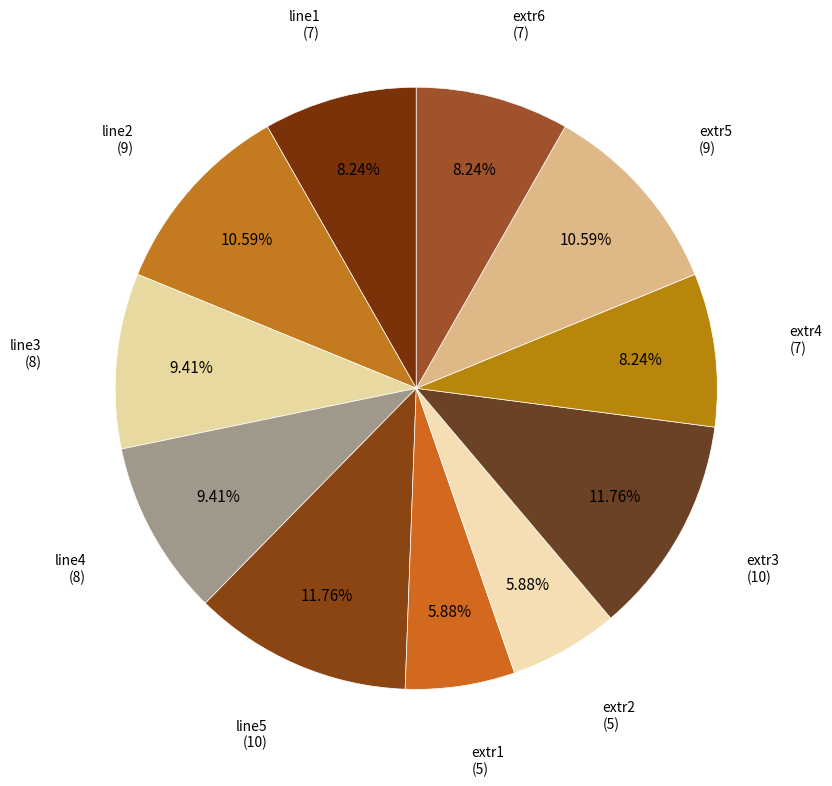

Which category has the biggest portion of the pie?

line5